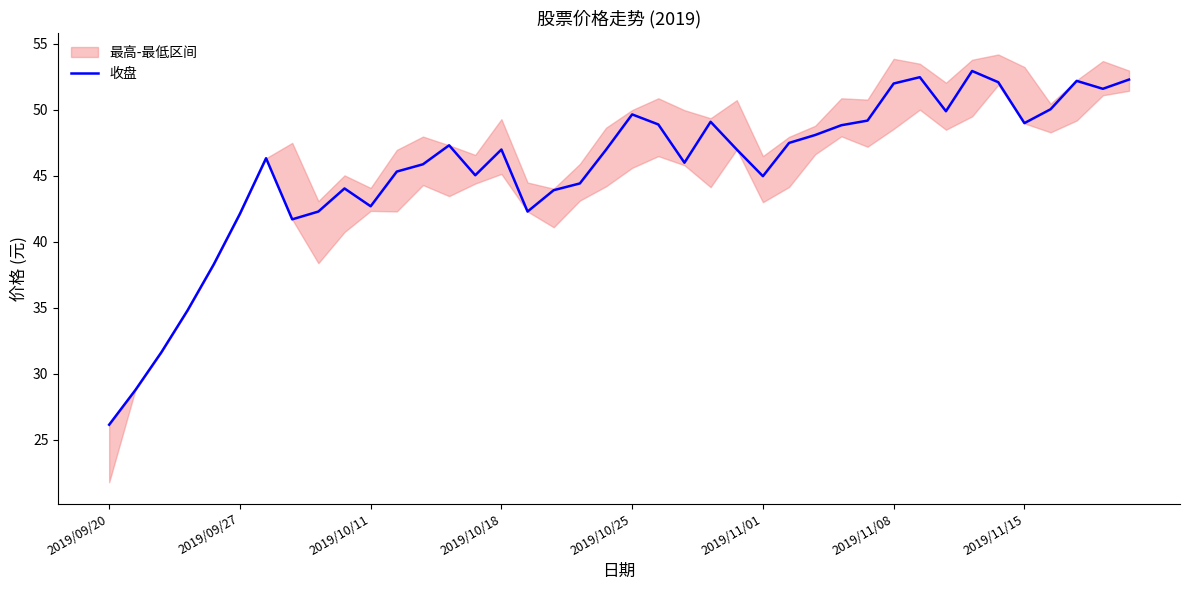

What is the maximum value for 收盘?

53.0